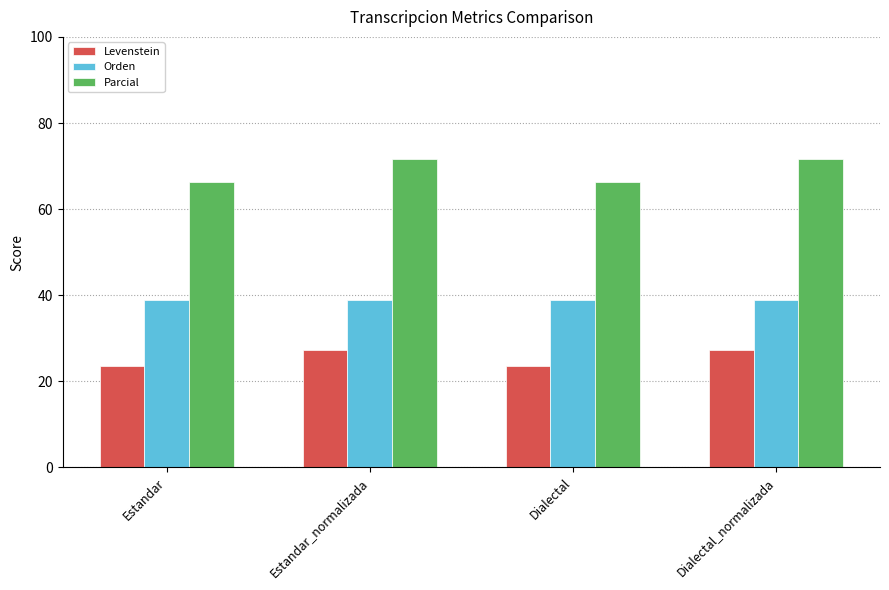

What is the highest value of the Orden series?

39.0